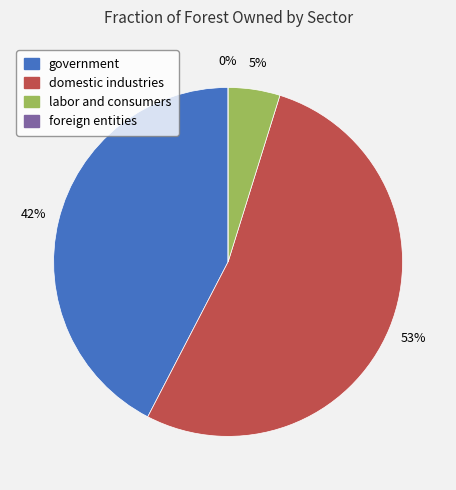

Count the number of slices in the pie.

4